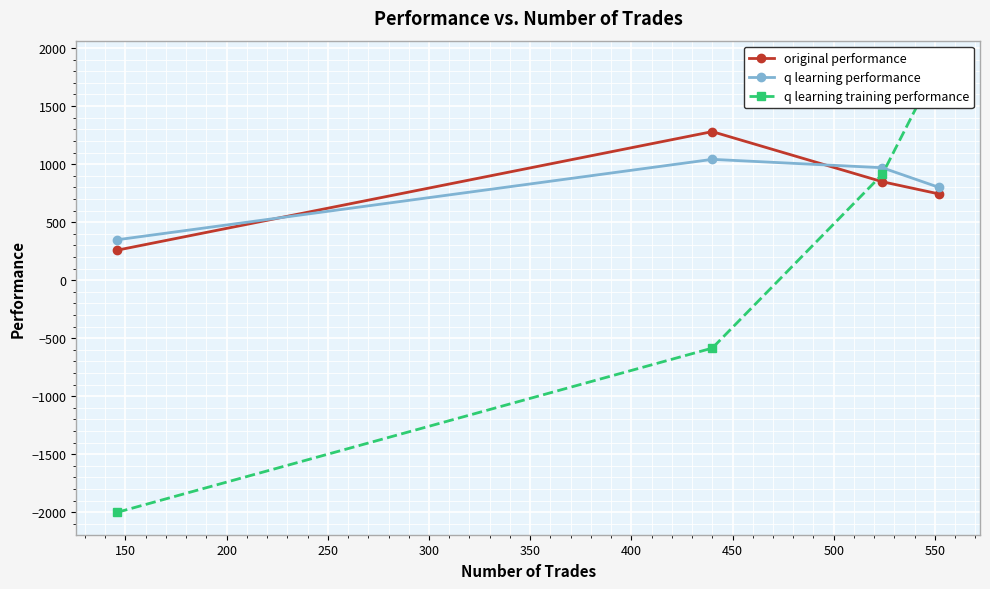

What is the value of the original performance point at the 3rd from the left?

848.4